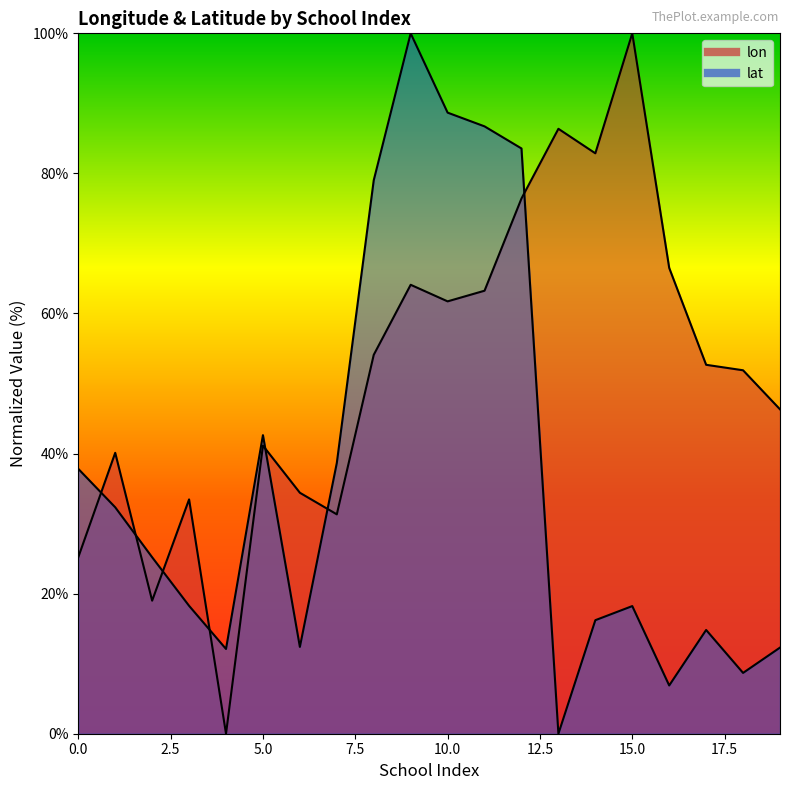

What is the value of the lon point at the 13th from the left?

76.4